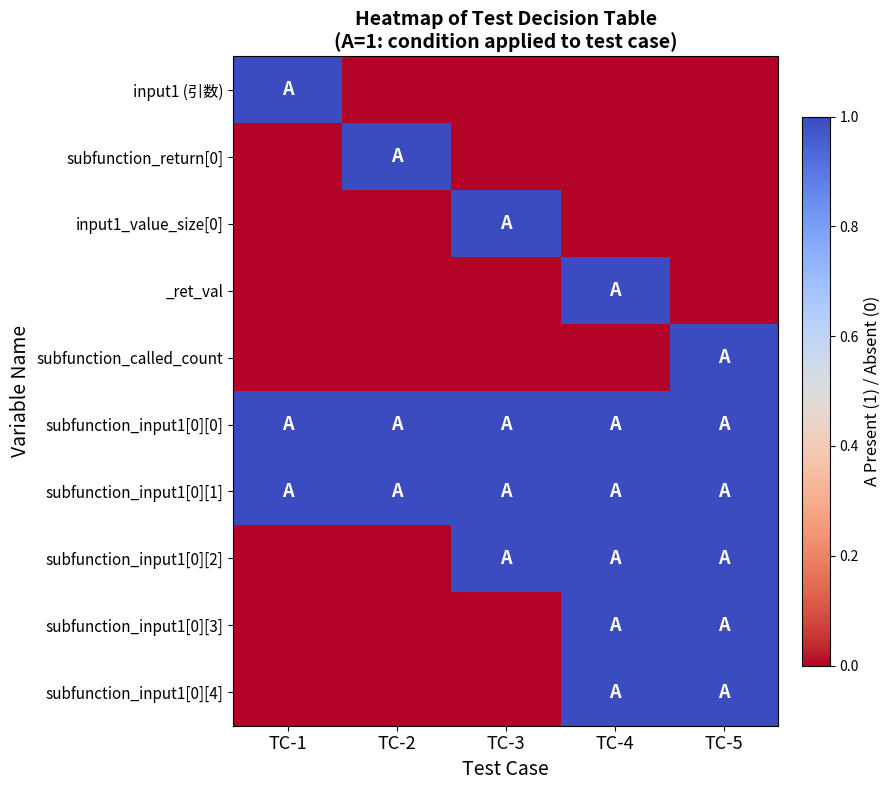

At which category is the sum across all series the highest?

TC-4